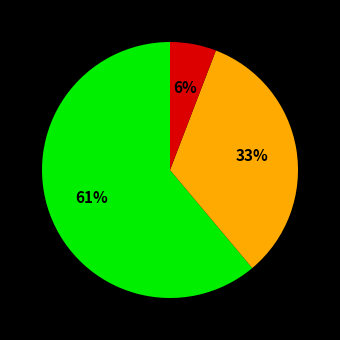

To the nearest percent, what is the average slice percentage?

33%